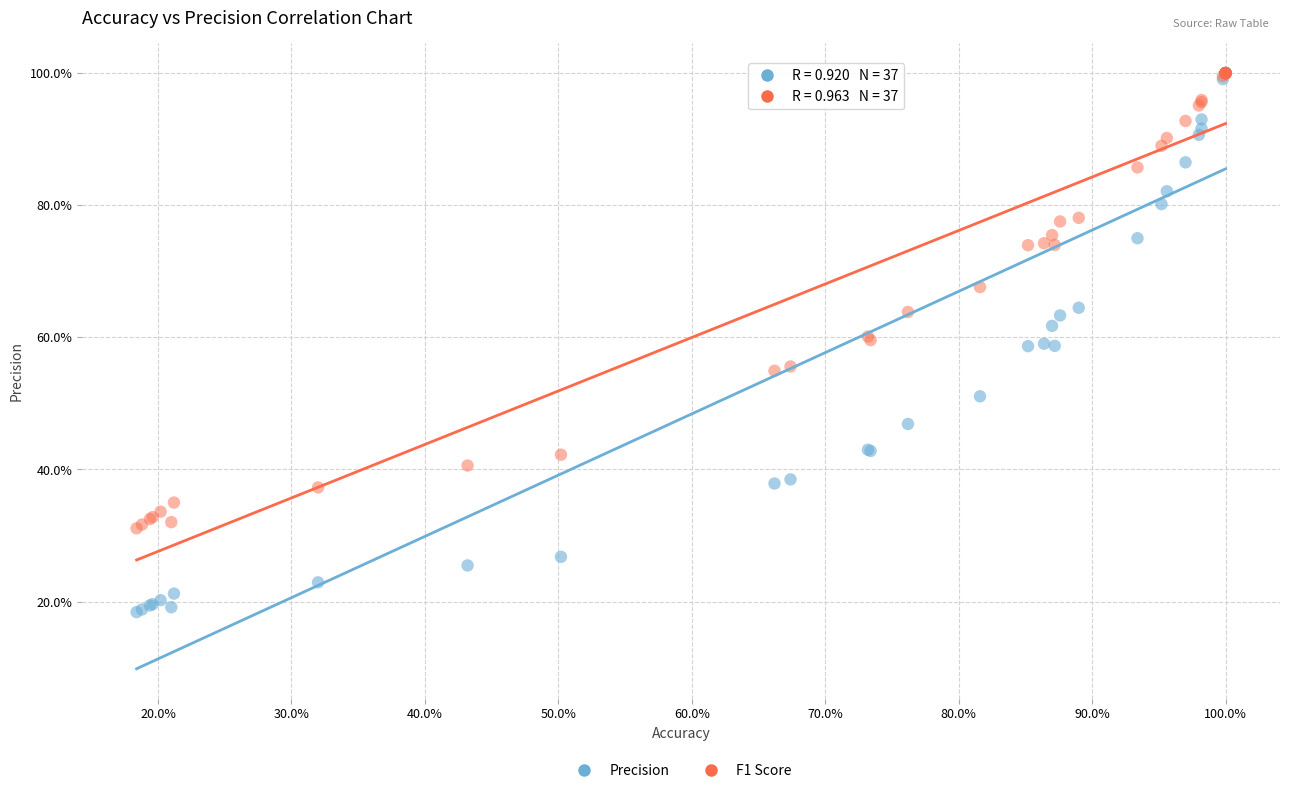

What are all the series names shown in the legend?

Precision, F1 Score